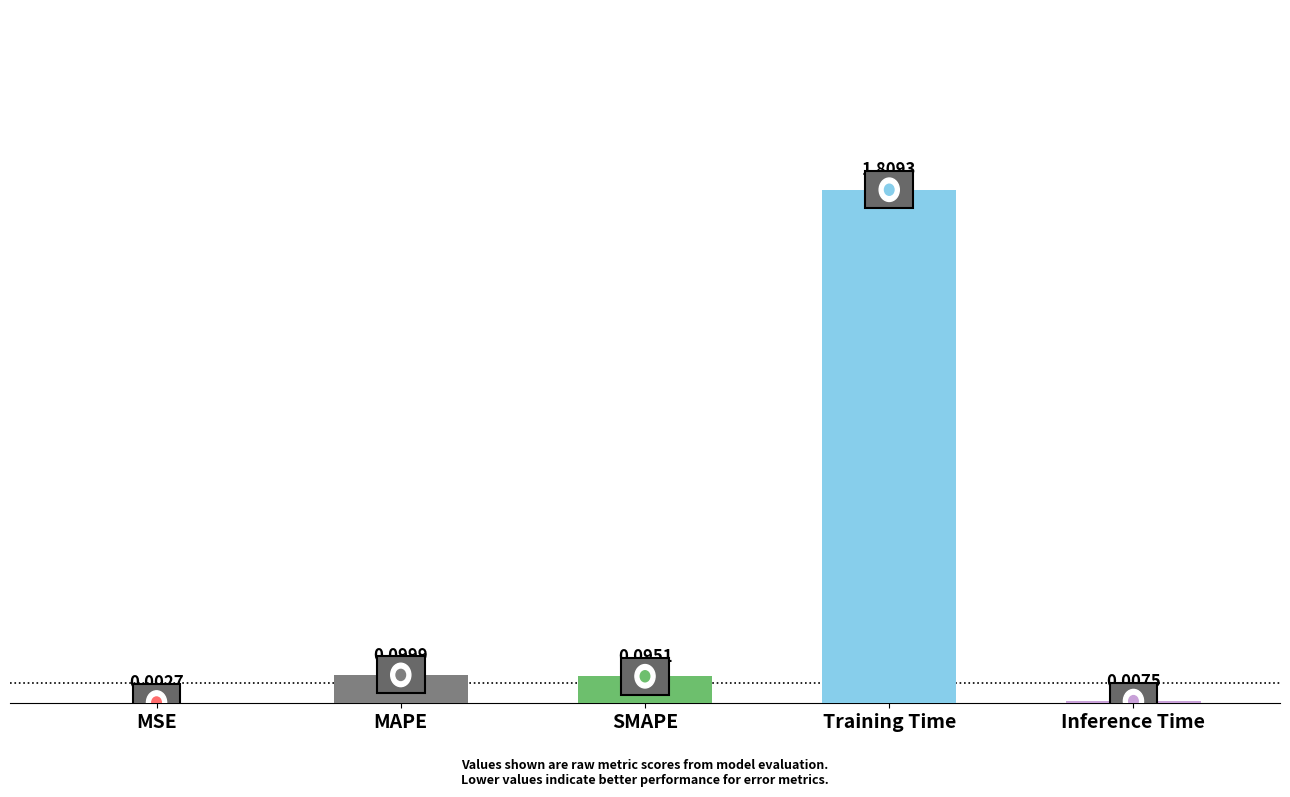

What is the average value?

0.4